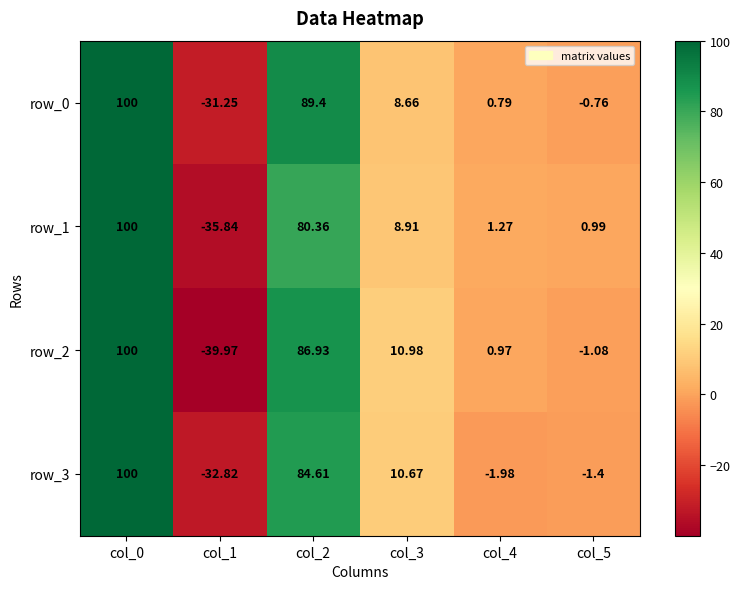

Which series has the largest total across all categories?

row_0